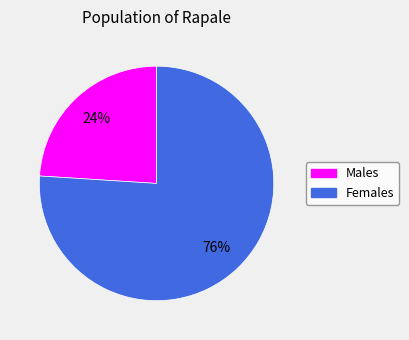

Is there a majority slice in this chart?

Yes